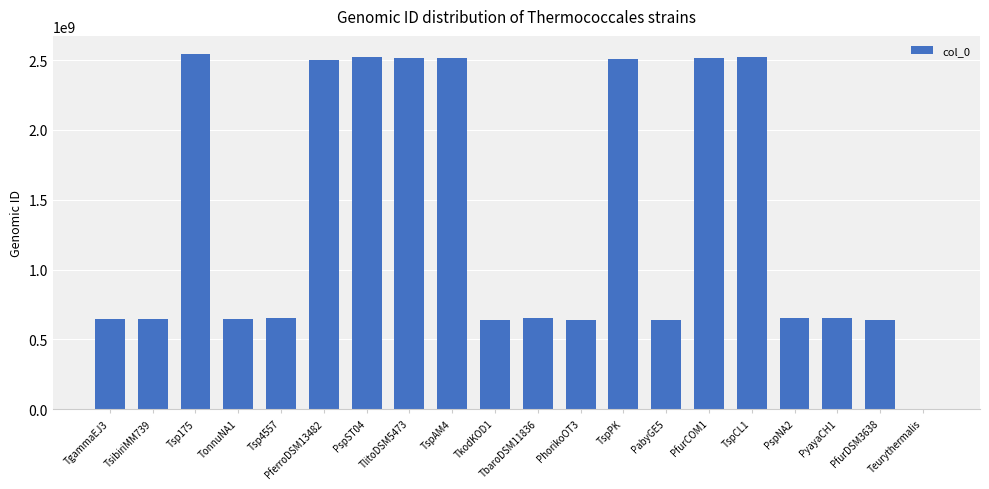

What is the sum of all values?

27226721728